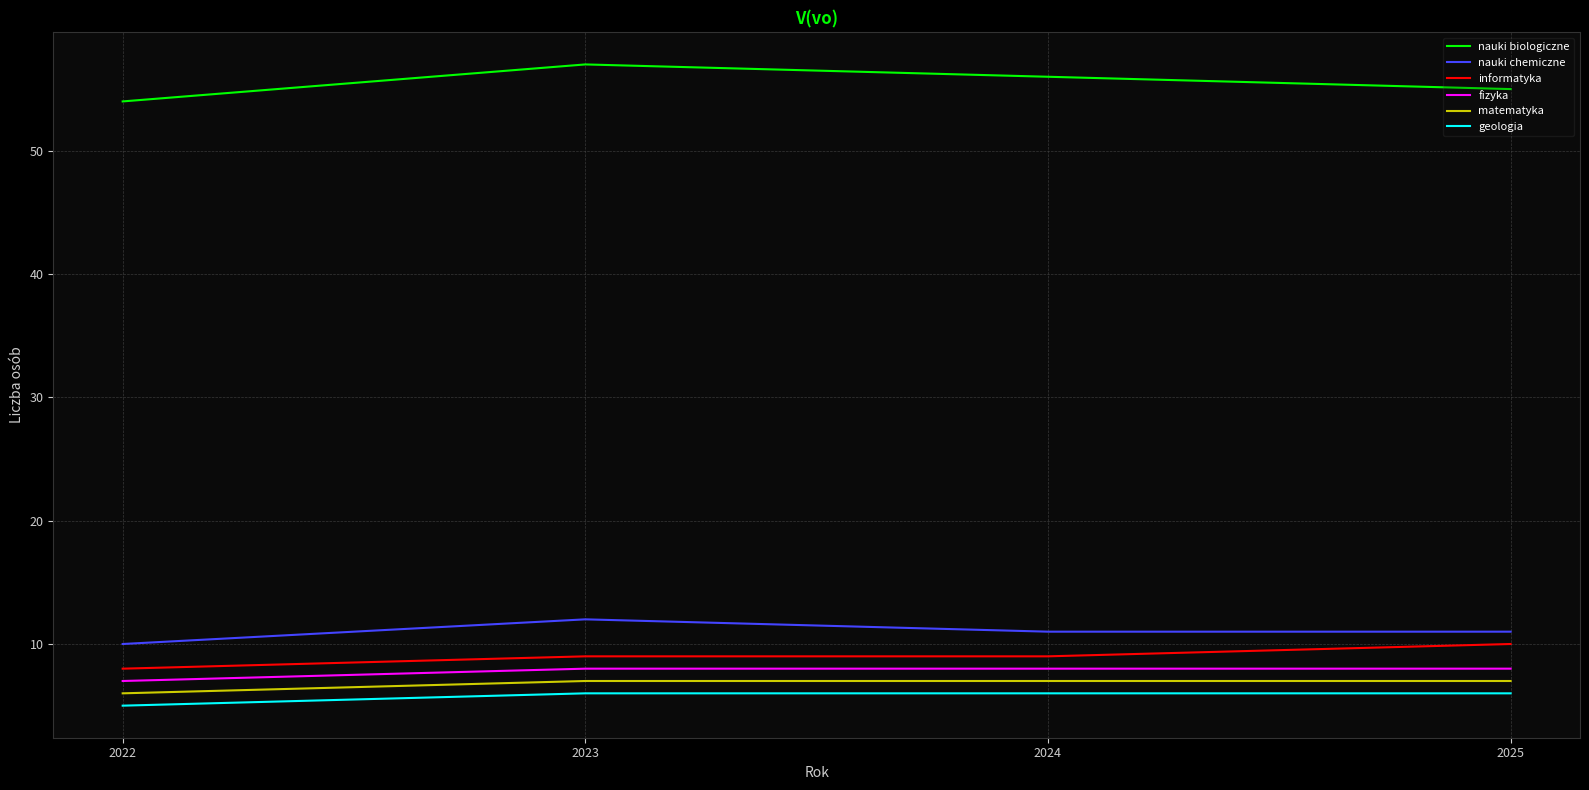

Reading left to right, transcribe all the data shown in this chart.

nauki biologiczne: 2022=54	2023=57	2024=56	2025=55
nauki chemiczne: 2022=10	2023=12	2024=11	2025=11
informatyka: 2022=8	2023=9	2024=9	2025=10
fizyka: 2022=7	2023=8	2024=8	2025=8
matematyka: 2022=6	2023=7	2024=7	2025=7
geologia: 2022=5	2023=6	2024=6	2025=6